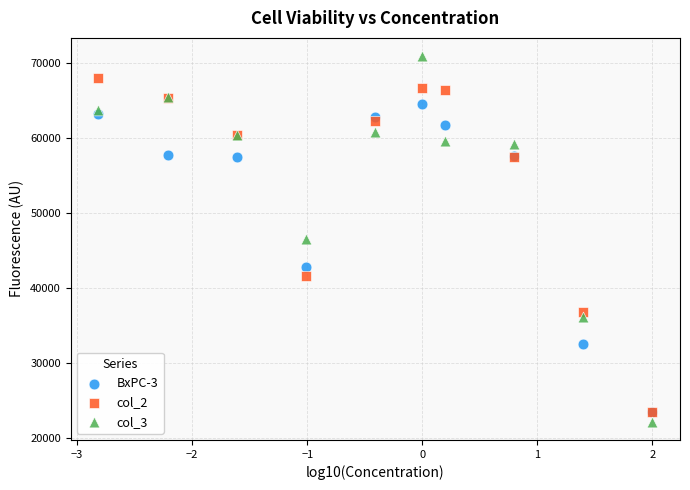

In the BxPC-3 series, what Y value is closest to 43975?

42761